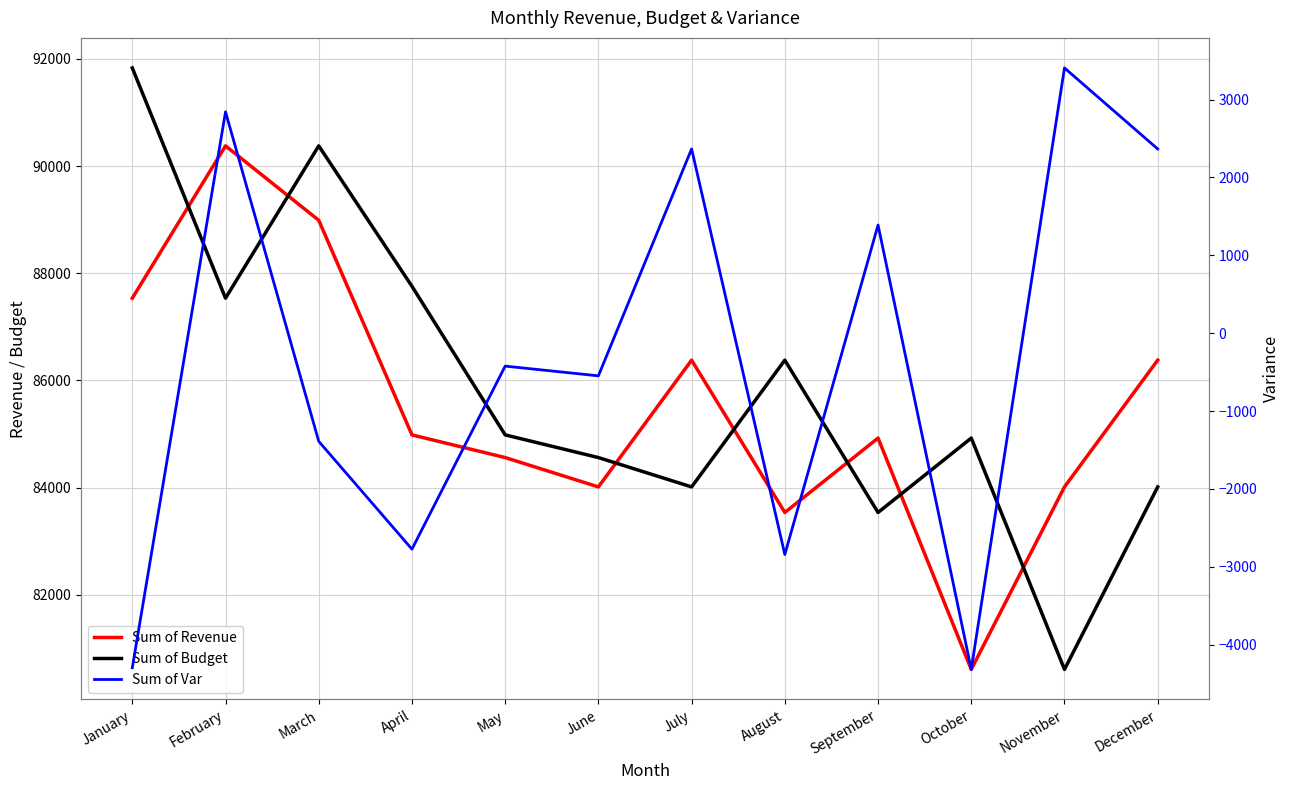

Which has a higher value, January or July?

January